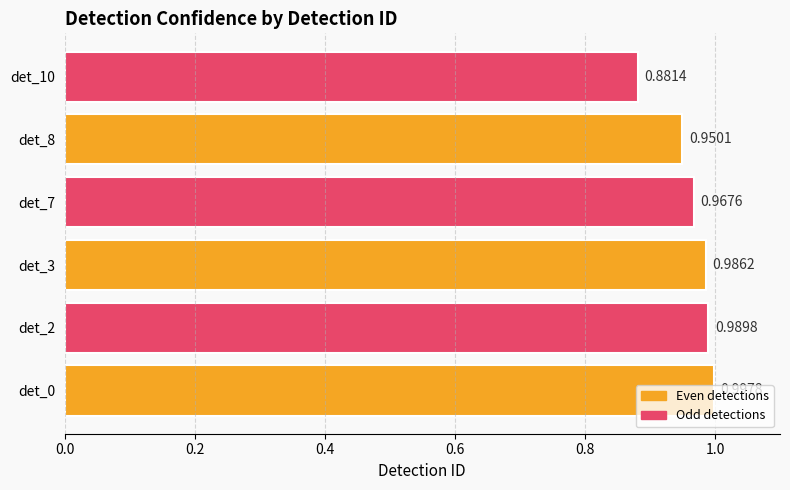

How many categories are shown in the chart?

6